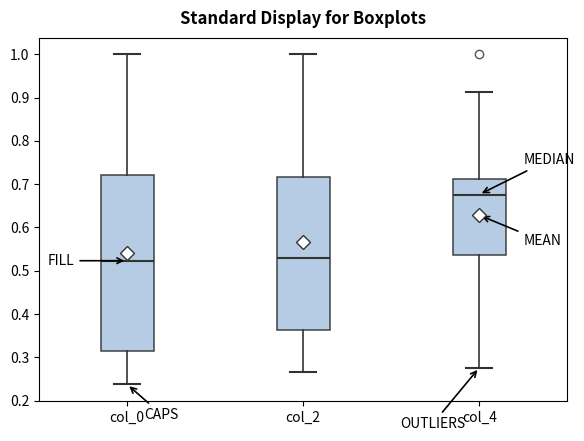

Which box's median line is the highest?

col_4